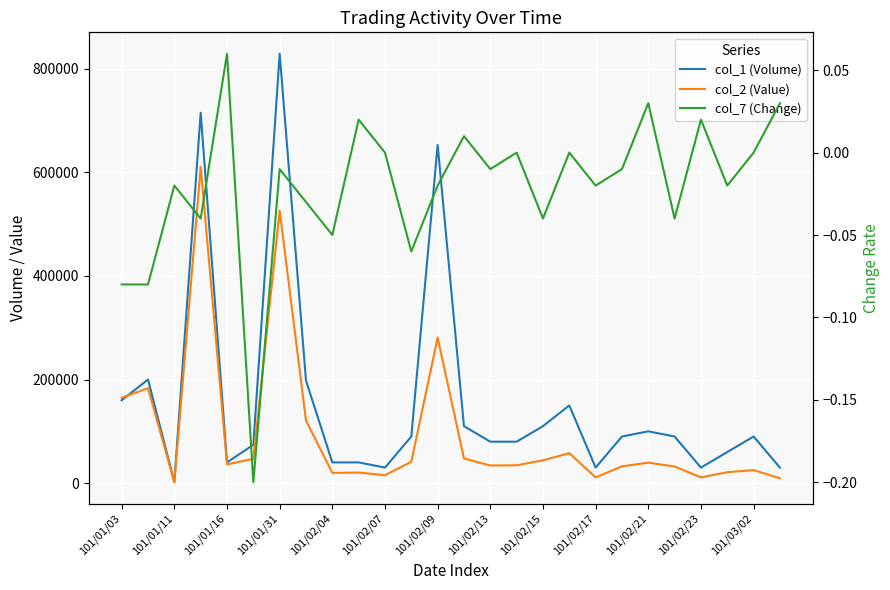

What is the label of the 16th point from the left?

15